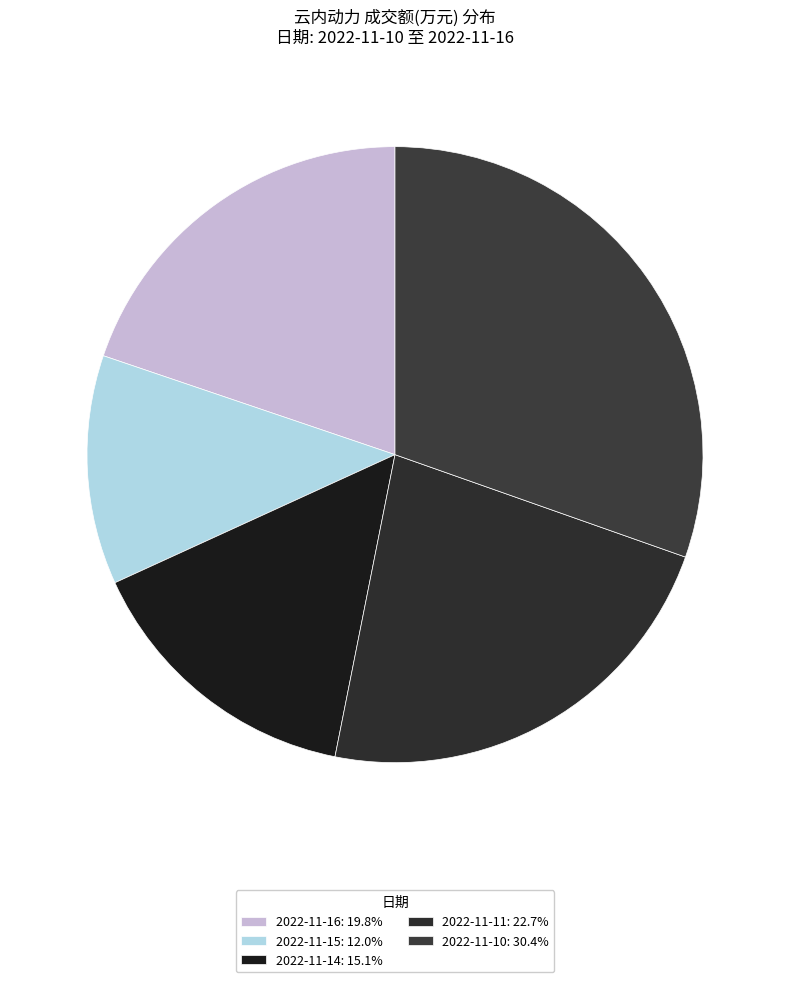

Is there any slice that represents more than half of the pie?

No